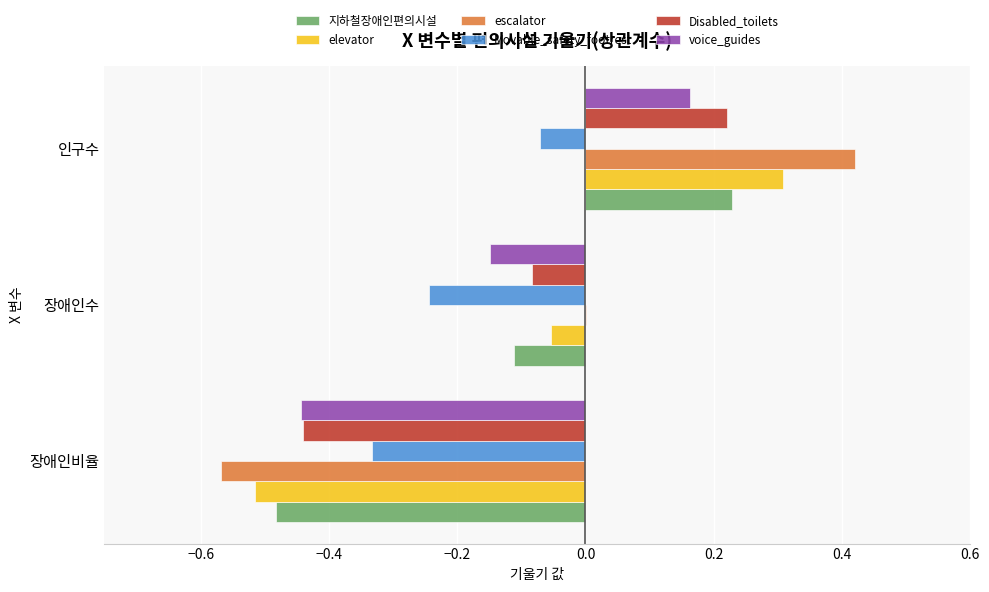

At which label does 지하철장애인편의시설 reach its peak?

인구수